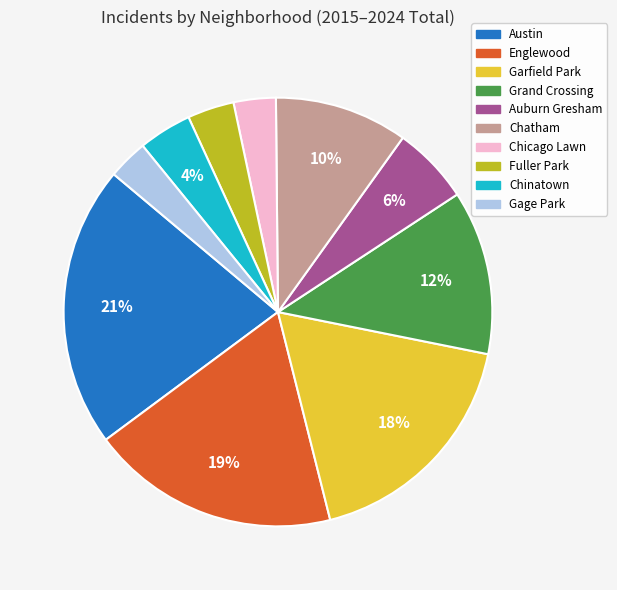

To the nearest percent, what is the average slice percentage?

10%